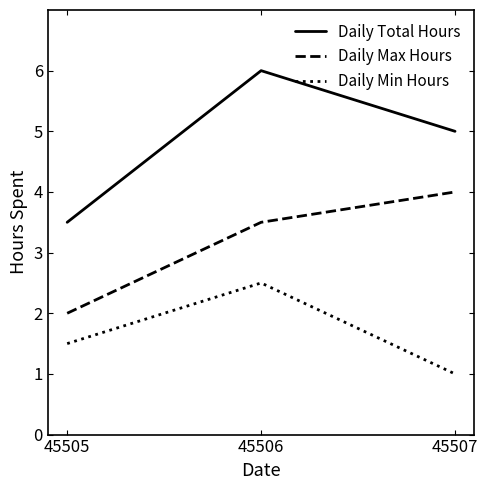

Read the Daily Max Hours value at 45507.

4.0